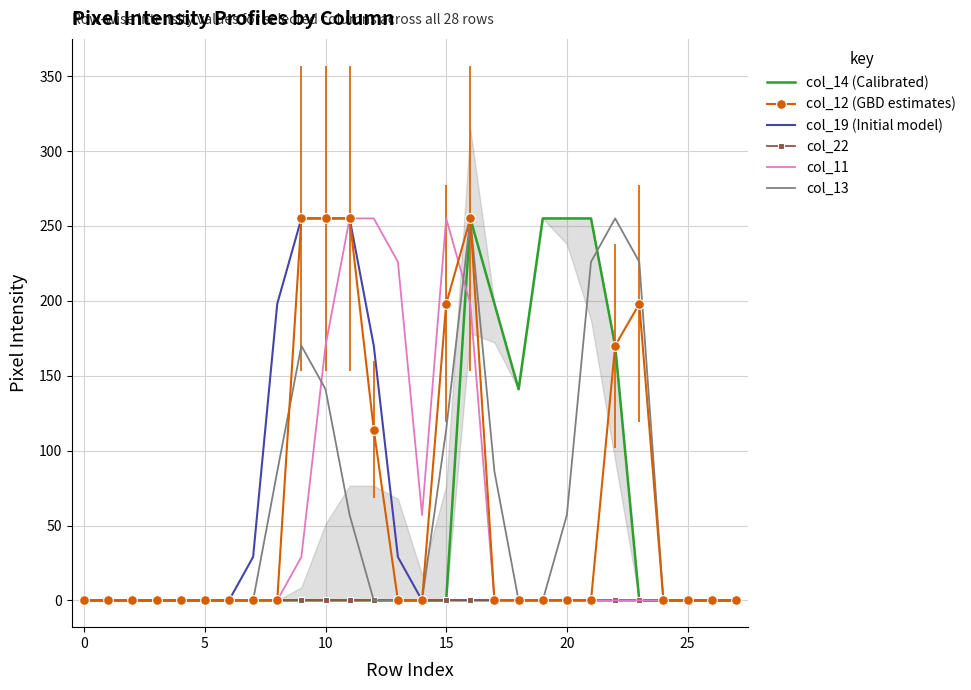

What is the label of the 16th point from the right?

12